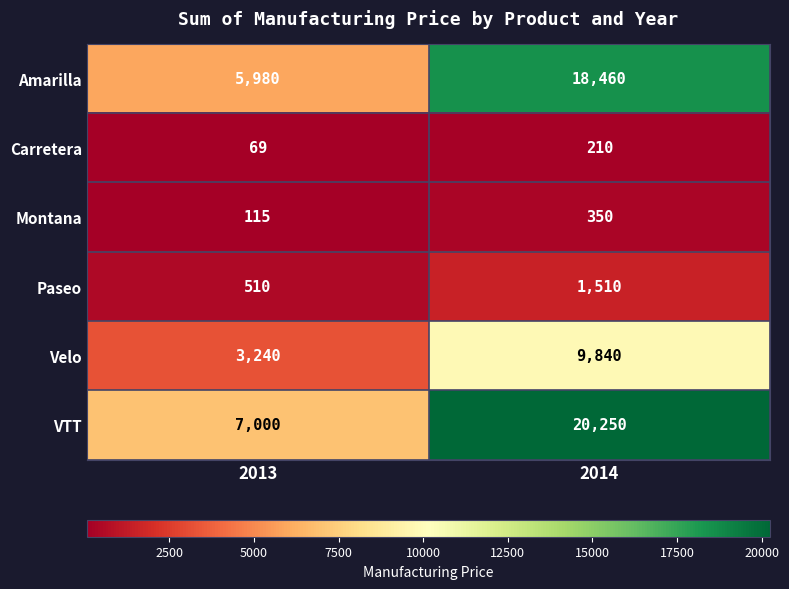

What is the difference between the maximum and minimum values in the Carretera series?

141